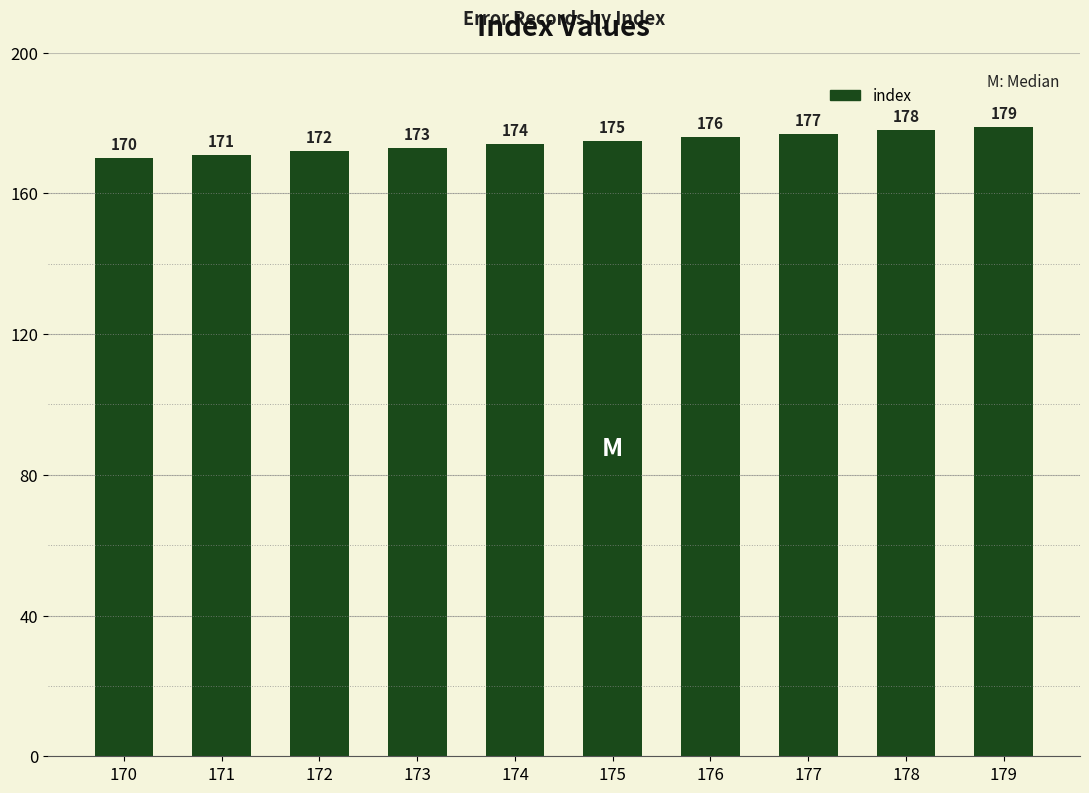

Between 178 and 176, which is larger?

178